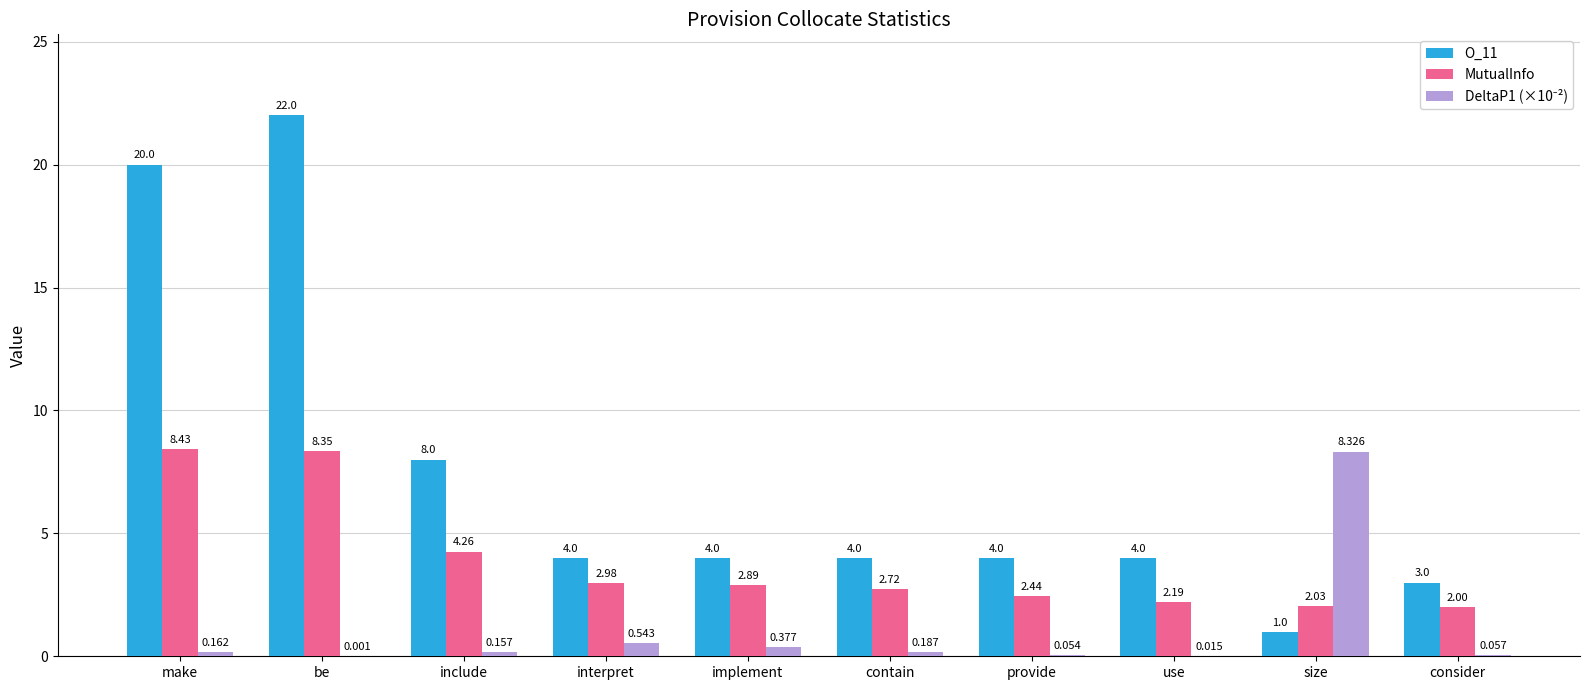

Where is O_11 nearest to the value 11?

include